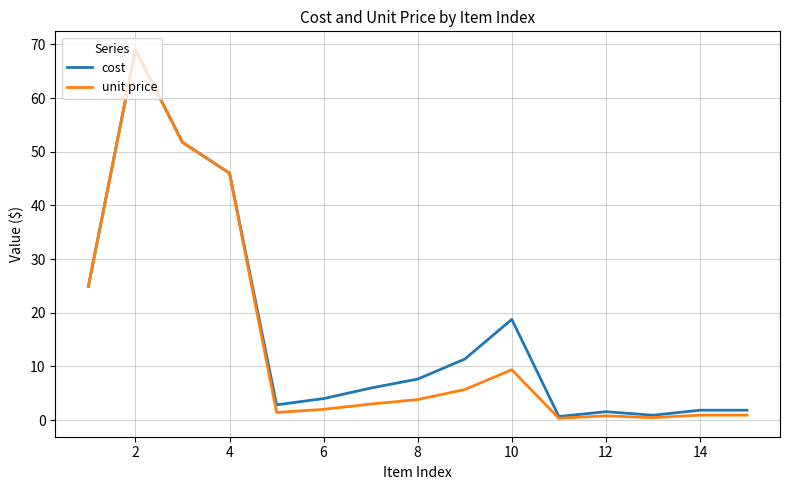

How many lines are shown in the chart?

2